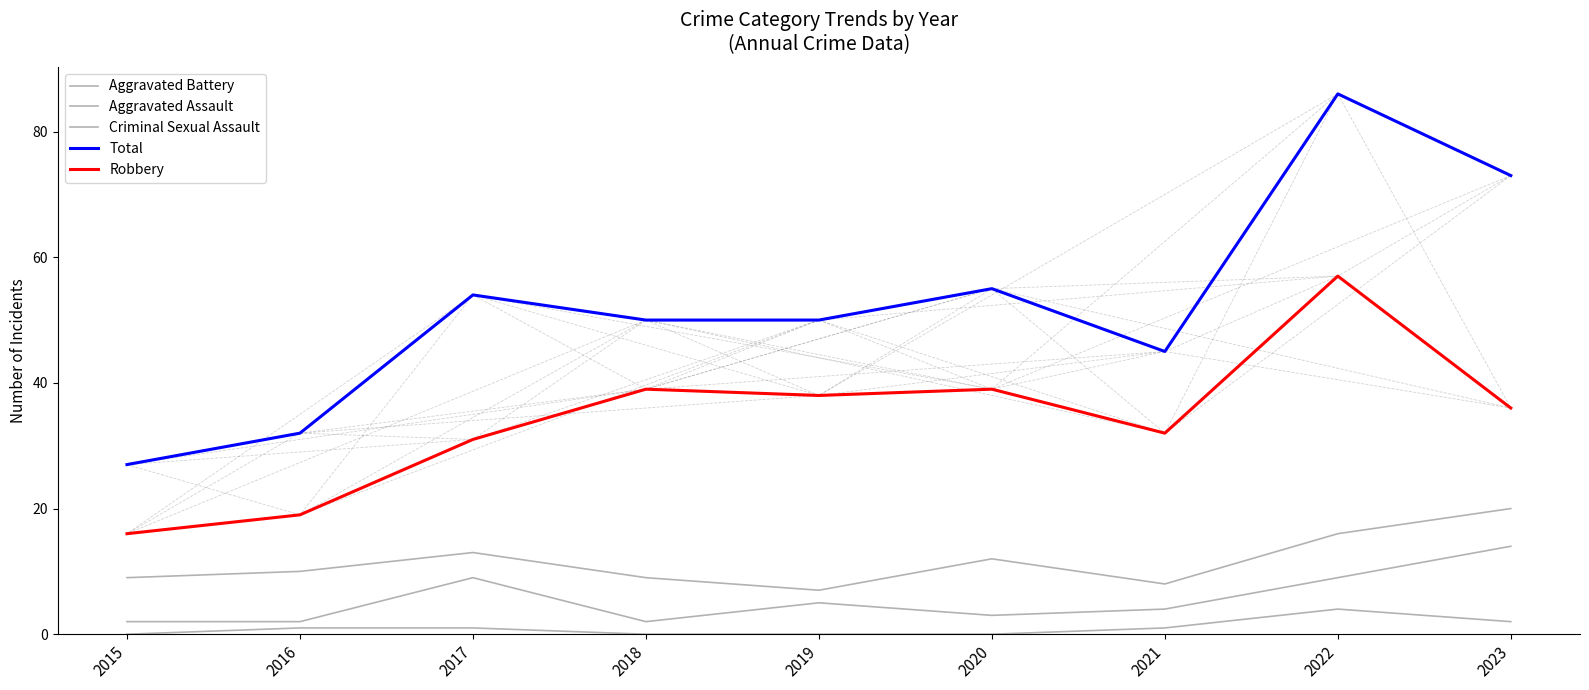

The value of Robbery at 2016 is 34. True or false?

False